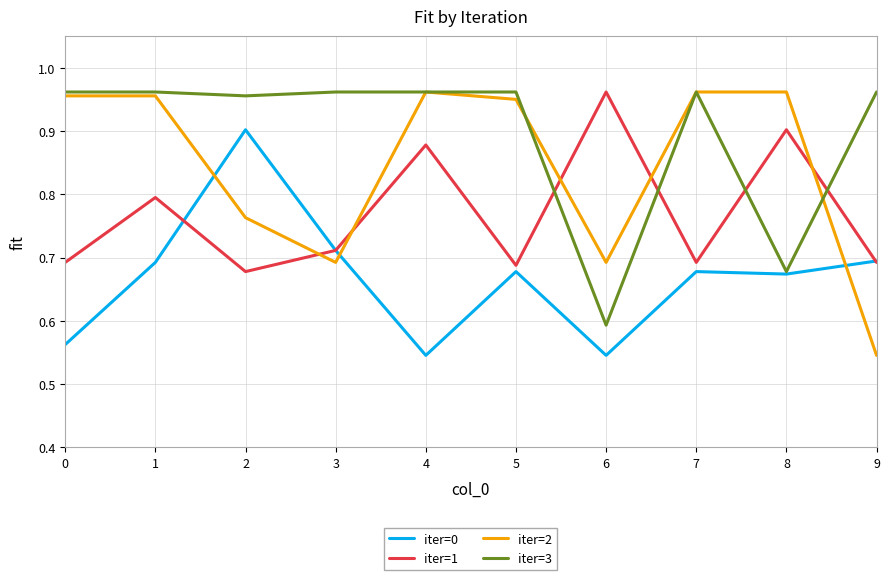

List the series in order of their overall mean, lowest first.

iter=0, iter=1, iter=2, iter=3